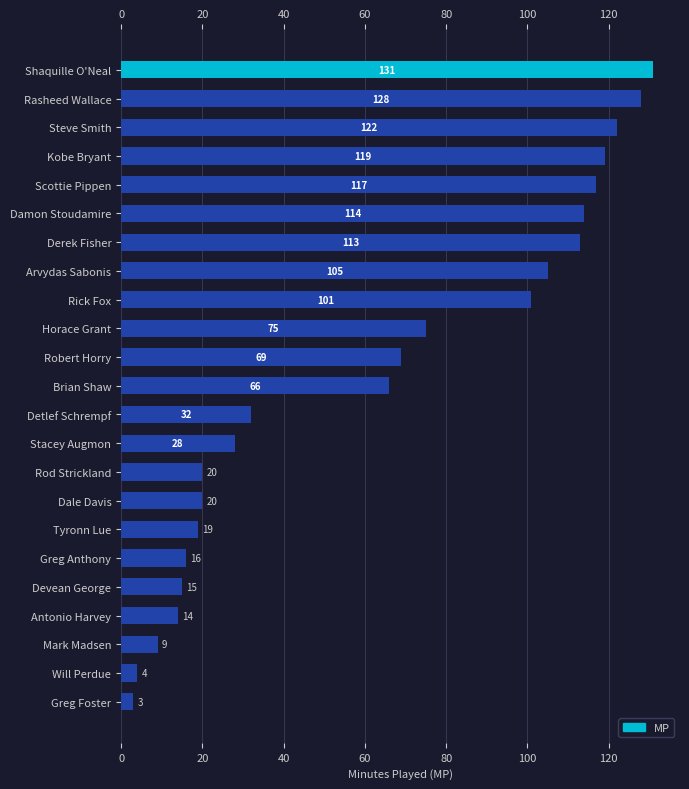

Does the chart contain any negative values?

No